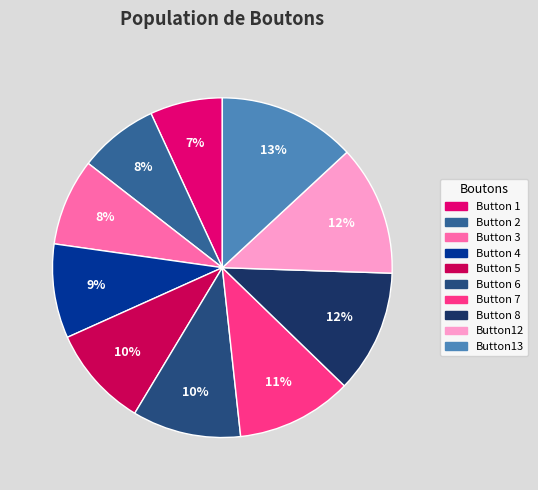

Which slice is the smallest?

Button 1